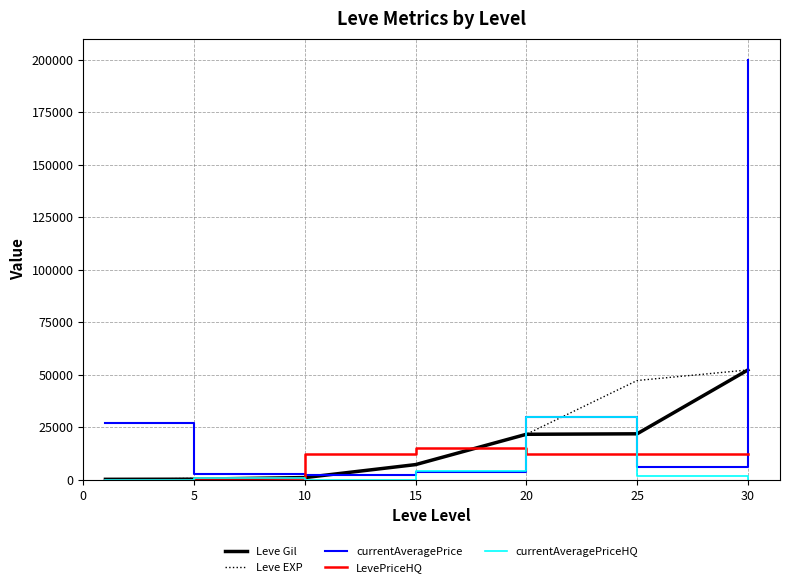

Which series has the largest total across all categories?

currentAveragePrice